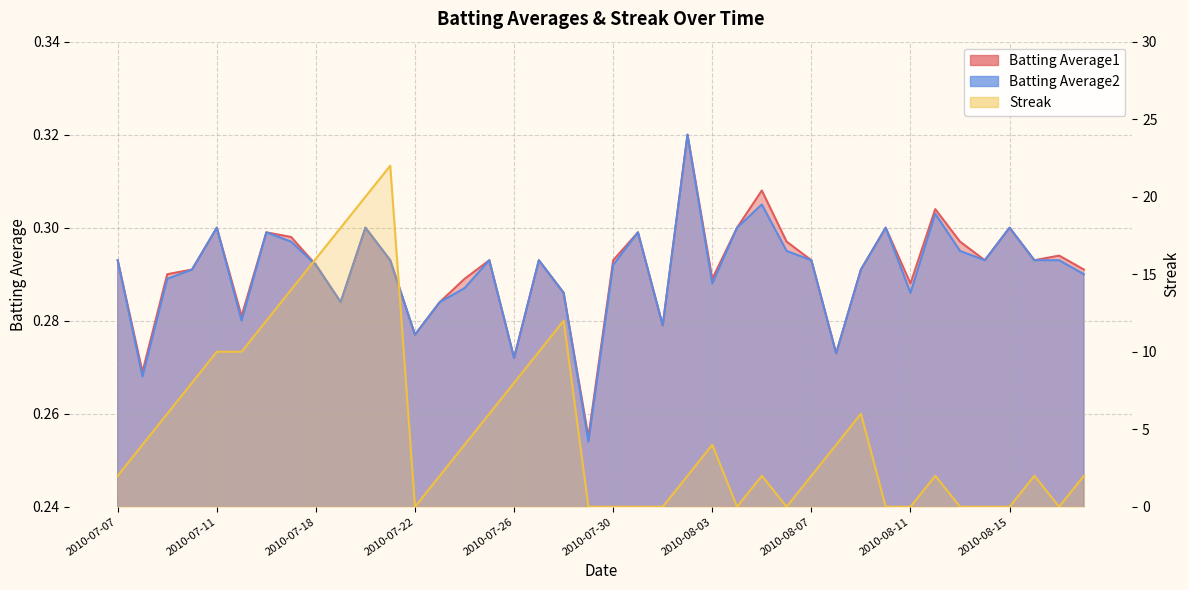

What is the label of the 14th point from the right?

2010-08-05